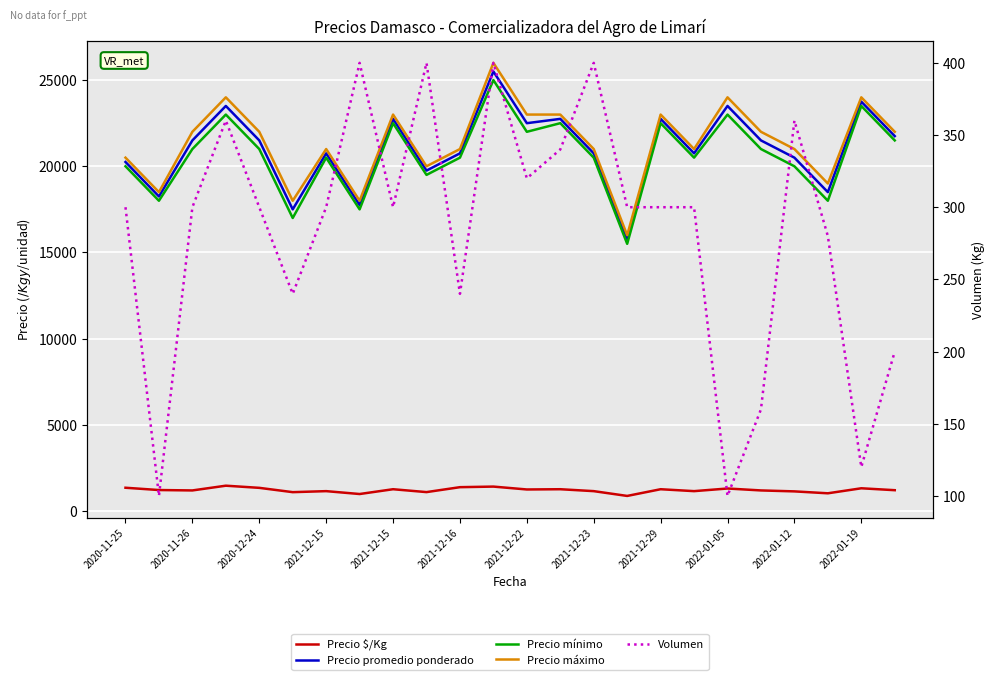

Between 2021-12-16 and 15, which series saw the biggest shift?

Precio máximo